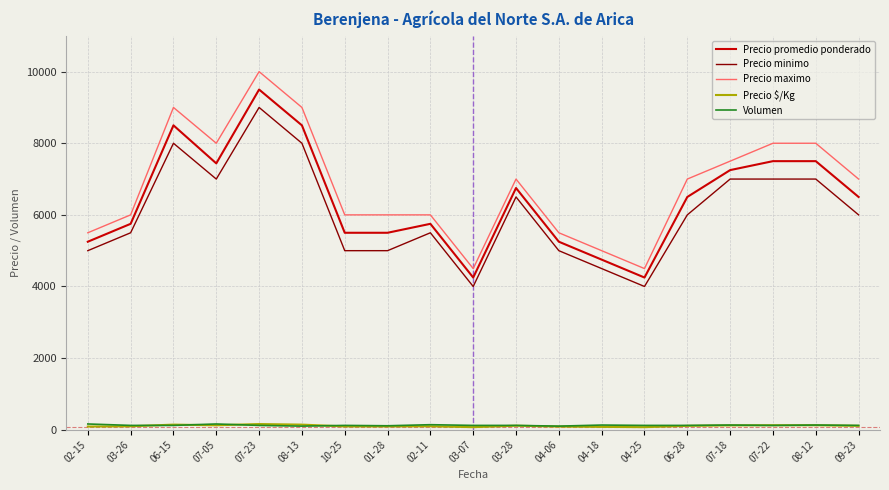

Which series changed the most between 02-11 and 07-22?

Precio maximo